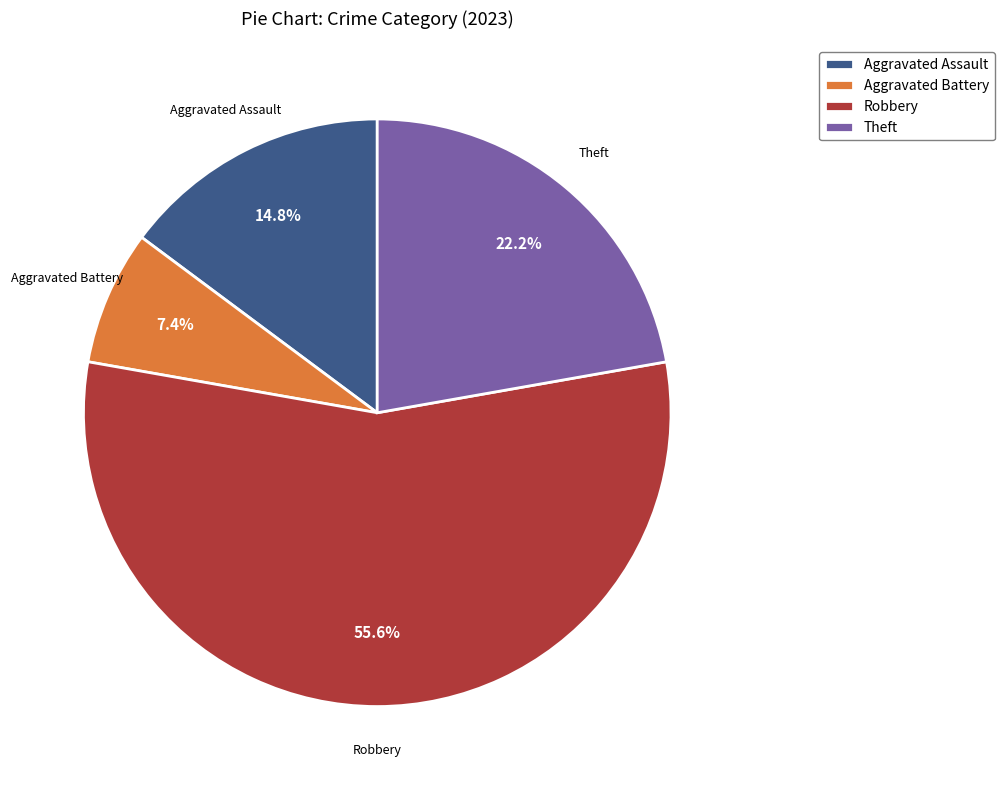

To the nearest percent, what is the average slice percentage?

25%